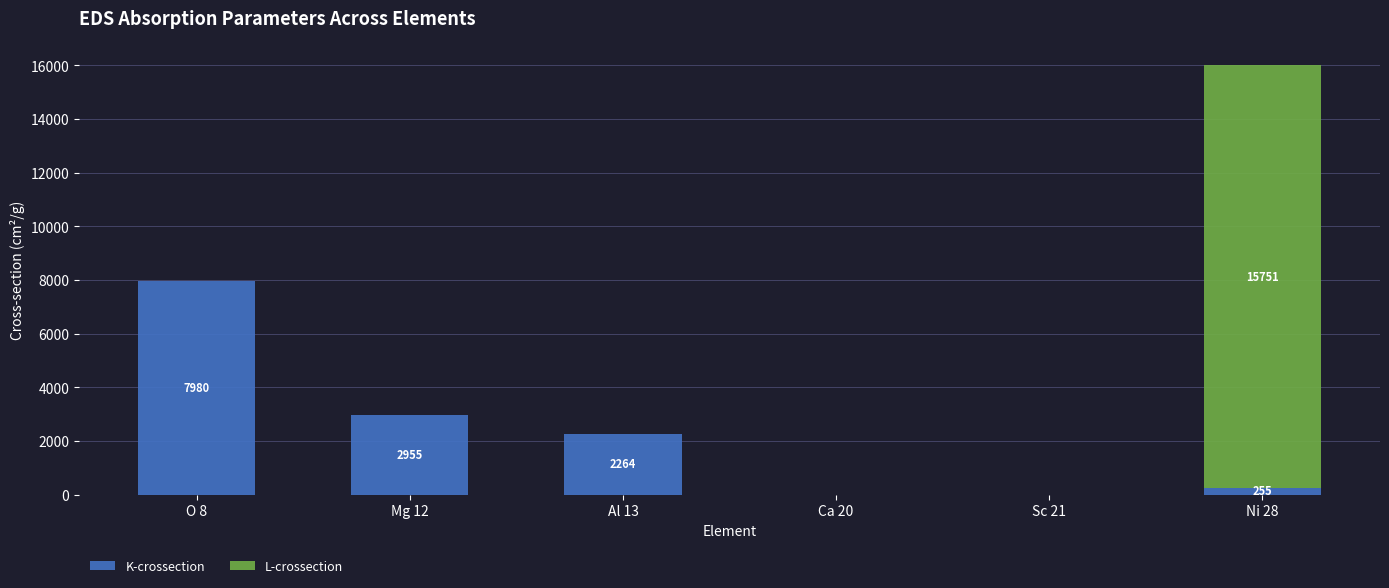

Are the bars grouped side by side (vs. stacked)?

No